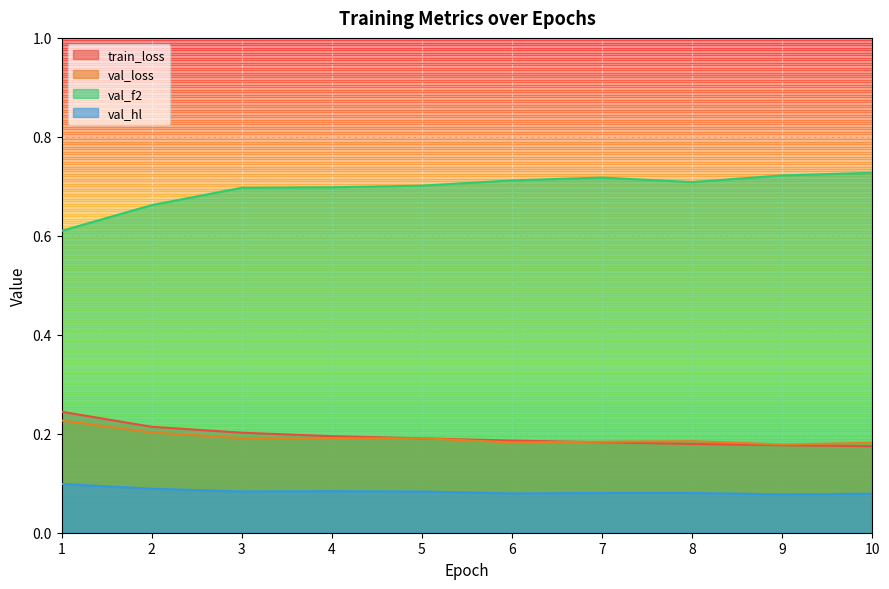

Is the value of val_hl at 9 greater than the value of val_f2 at 2?

No